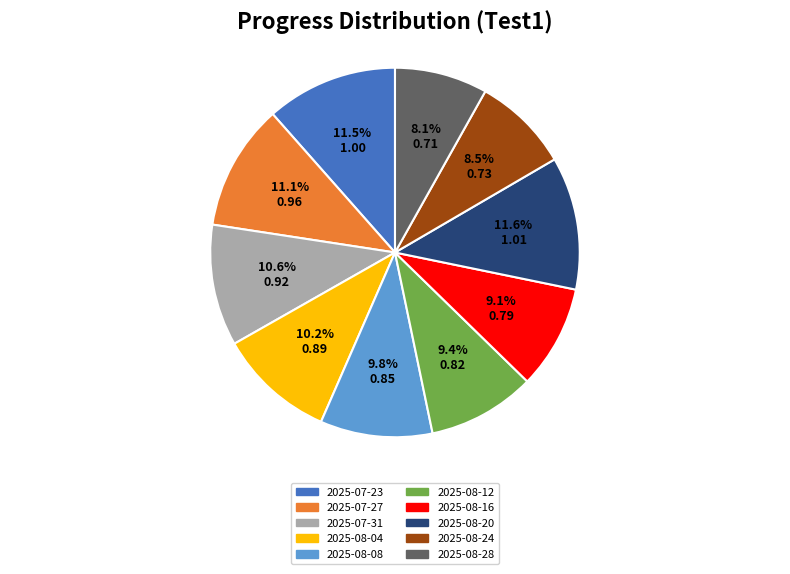

To the nearest percent, what is the combined percentage of 2025-07-23 and 2025-08-28?

20%